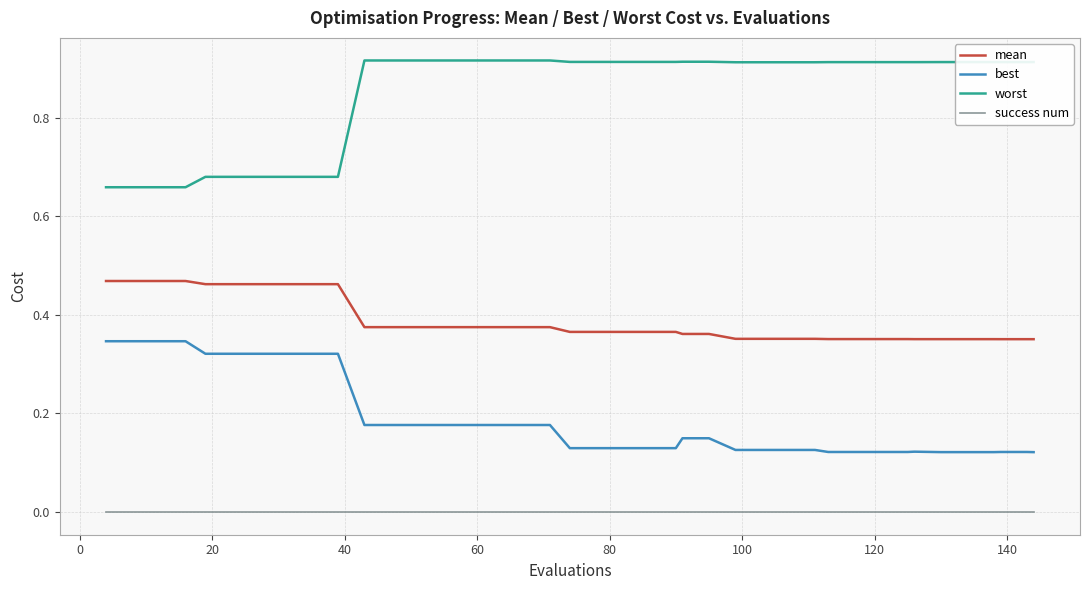

Which series has the largest total across all categories?

worst